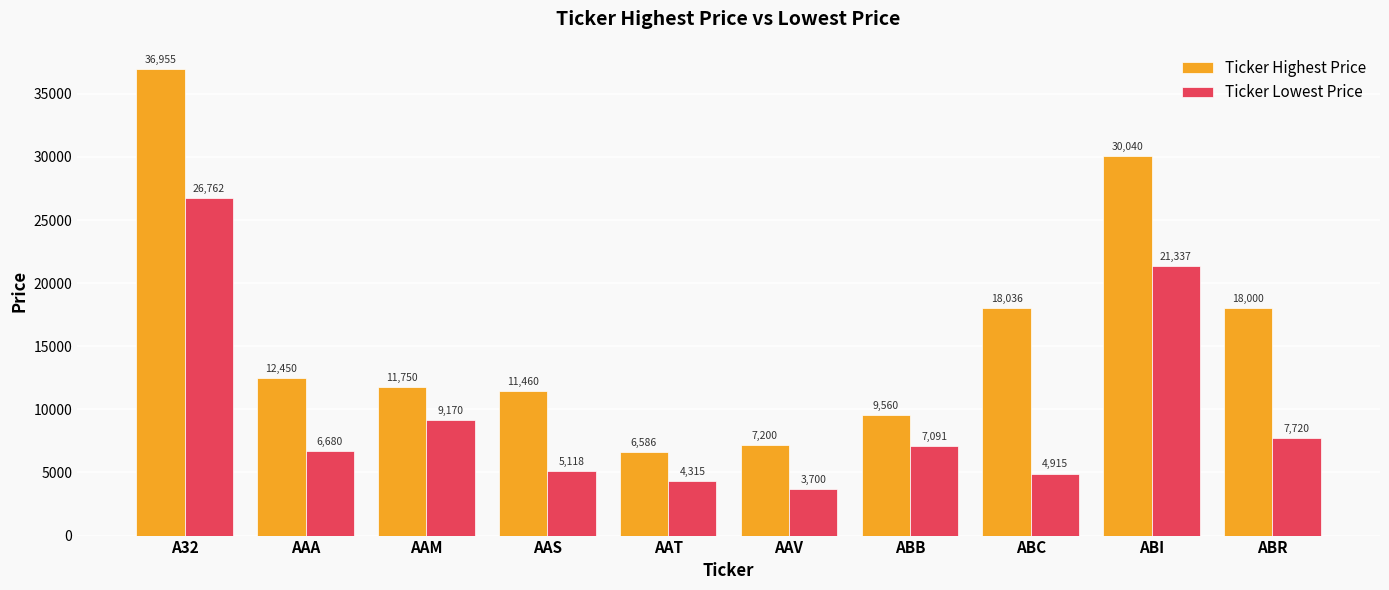

Read the Ticker Lowest Price value at AAV.

3700.0